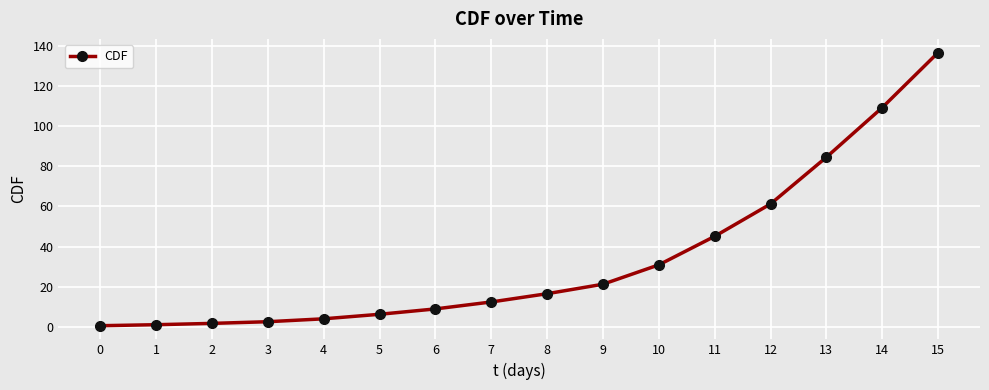

The chart shows a value of 2.6 at 3. True or false?

True